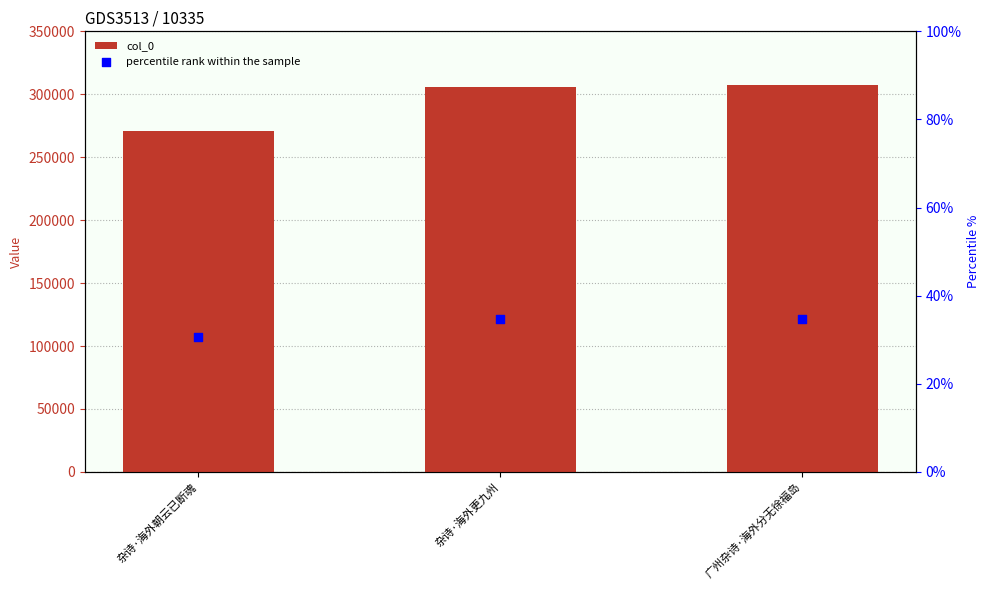

What are all the series names shown in the legend?

col_0, percentile rank within the sample